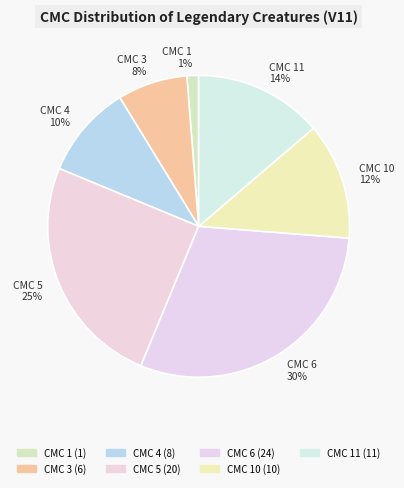

Is it true that CMC 4 10% is 20% of the pie?

False